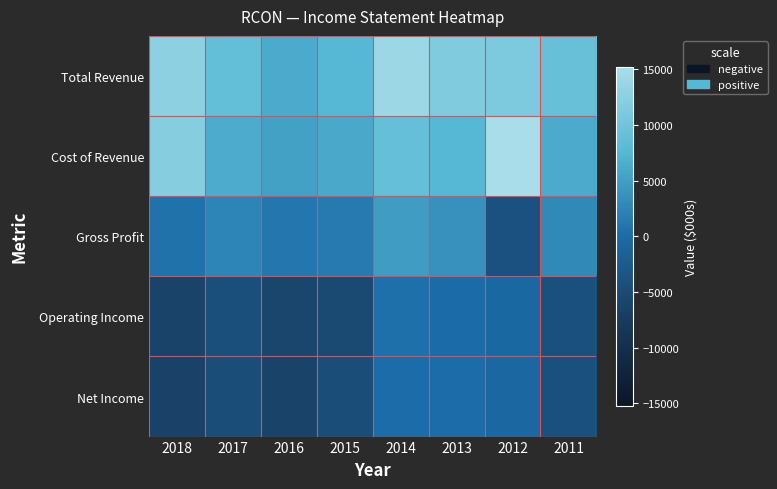

Which has a higher value, 2014 or 2015?

2014